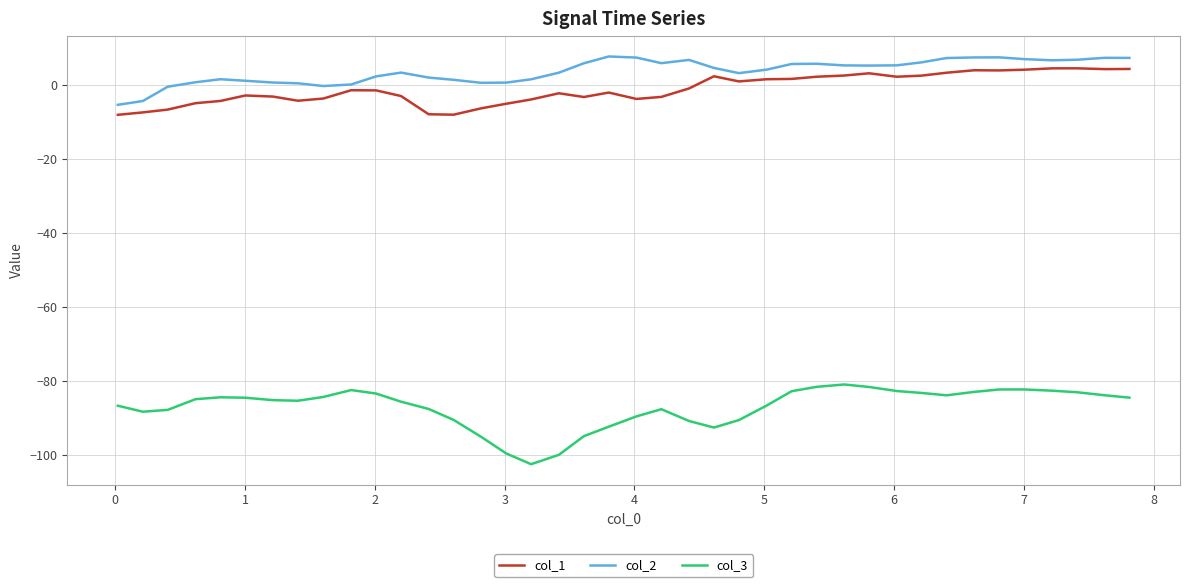

True or false: col_3 and col_1 cross at least once.

False